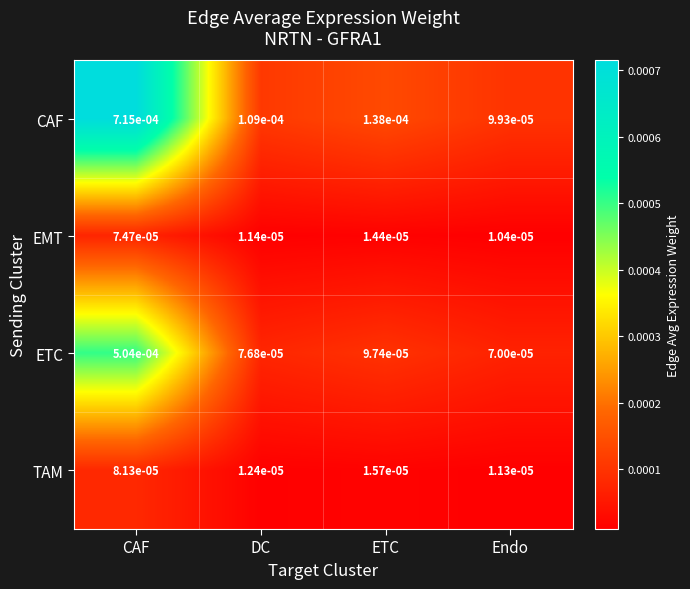

At which category is the sum across all series the highest?

CAF